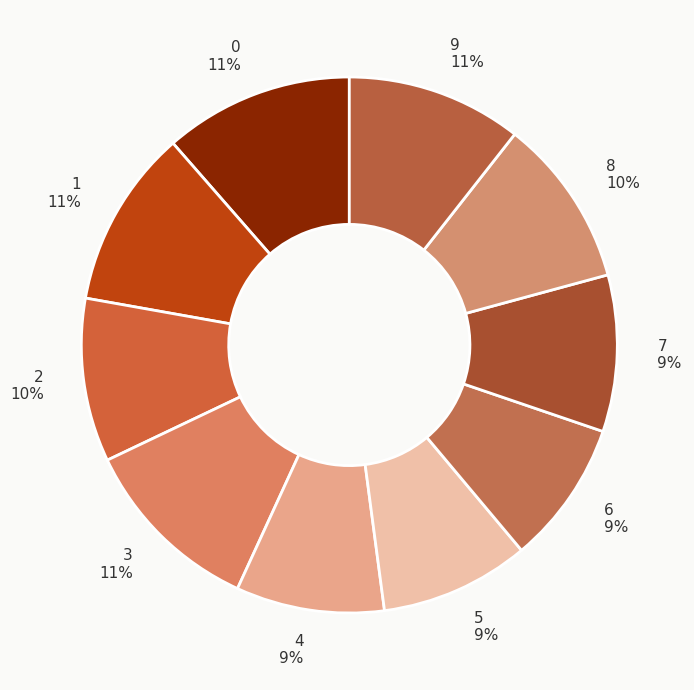

Is it true that 9 is 1% of the pie?

False